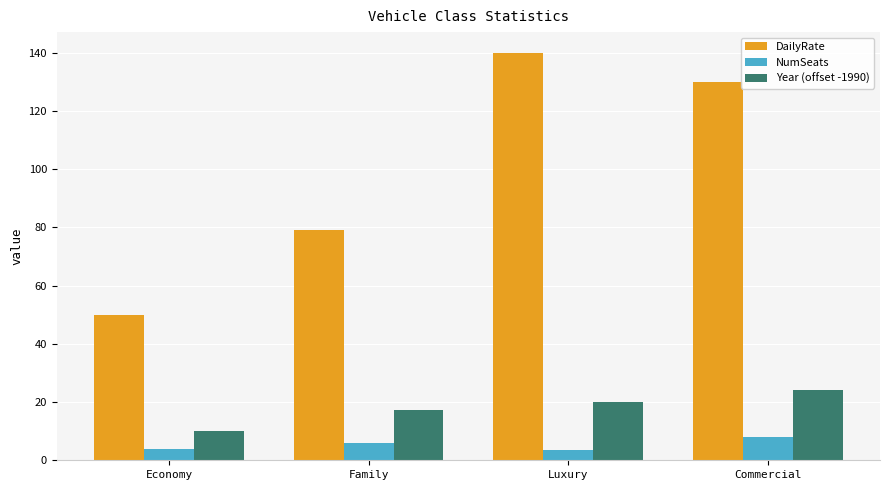

How many categories are shown in the chart?

4